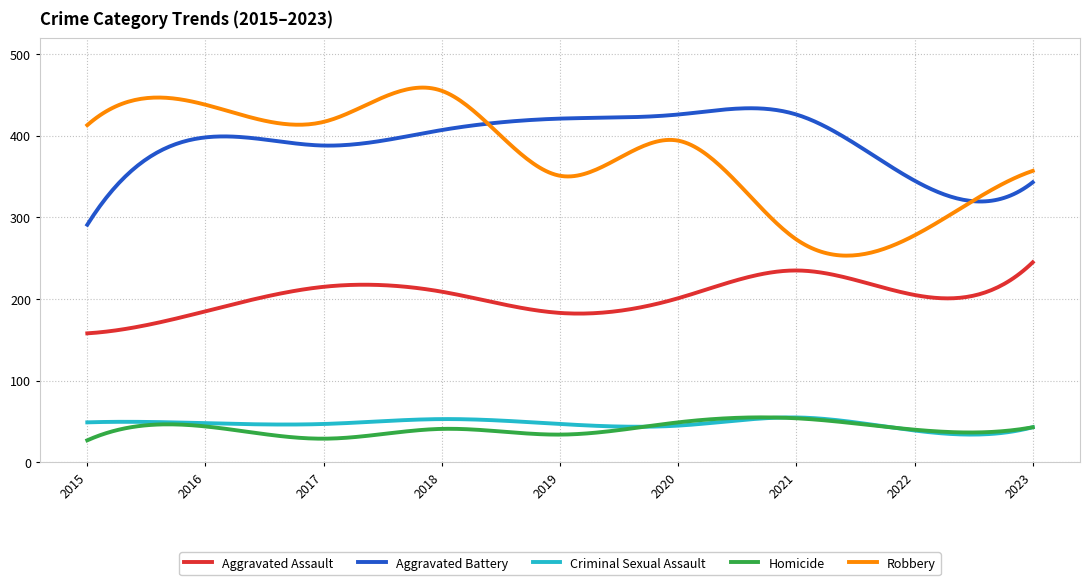

What is the minimum value shown in the chart?

27.0